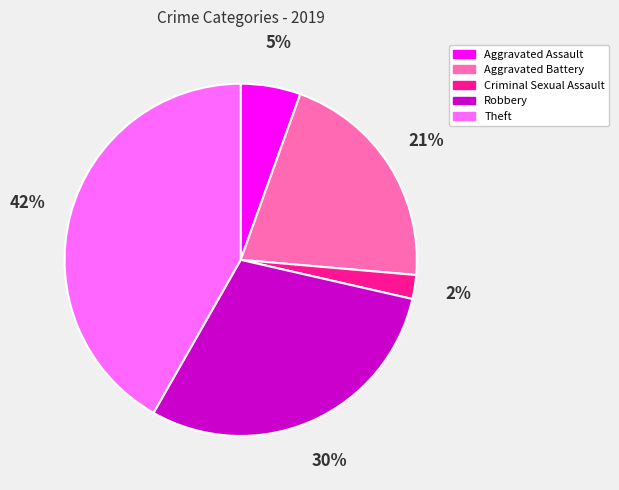

Which slice is the largest?

Theft